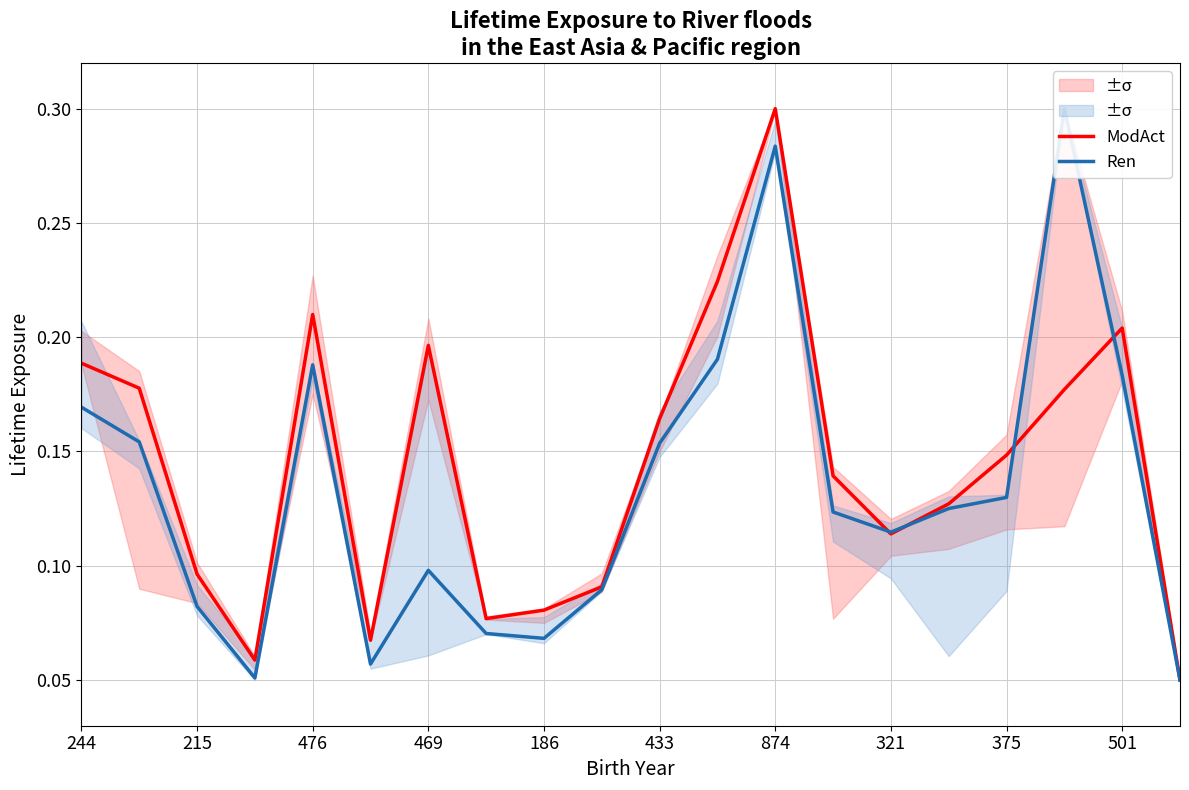

The ModAct series shows 0.1 at 469. True or false?

False